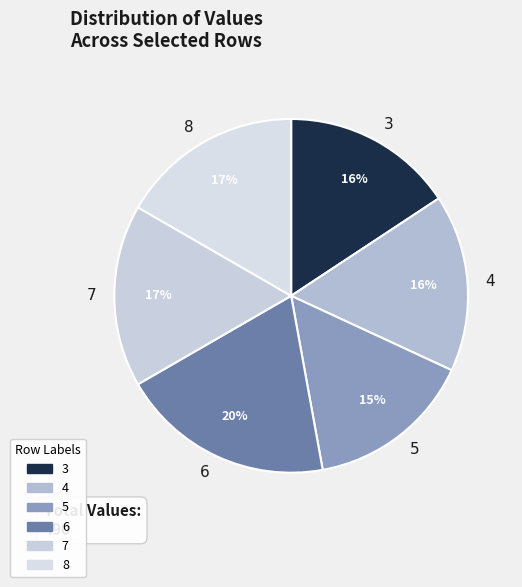

True or false: 4 accounts for 16% of the total.

True